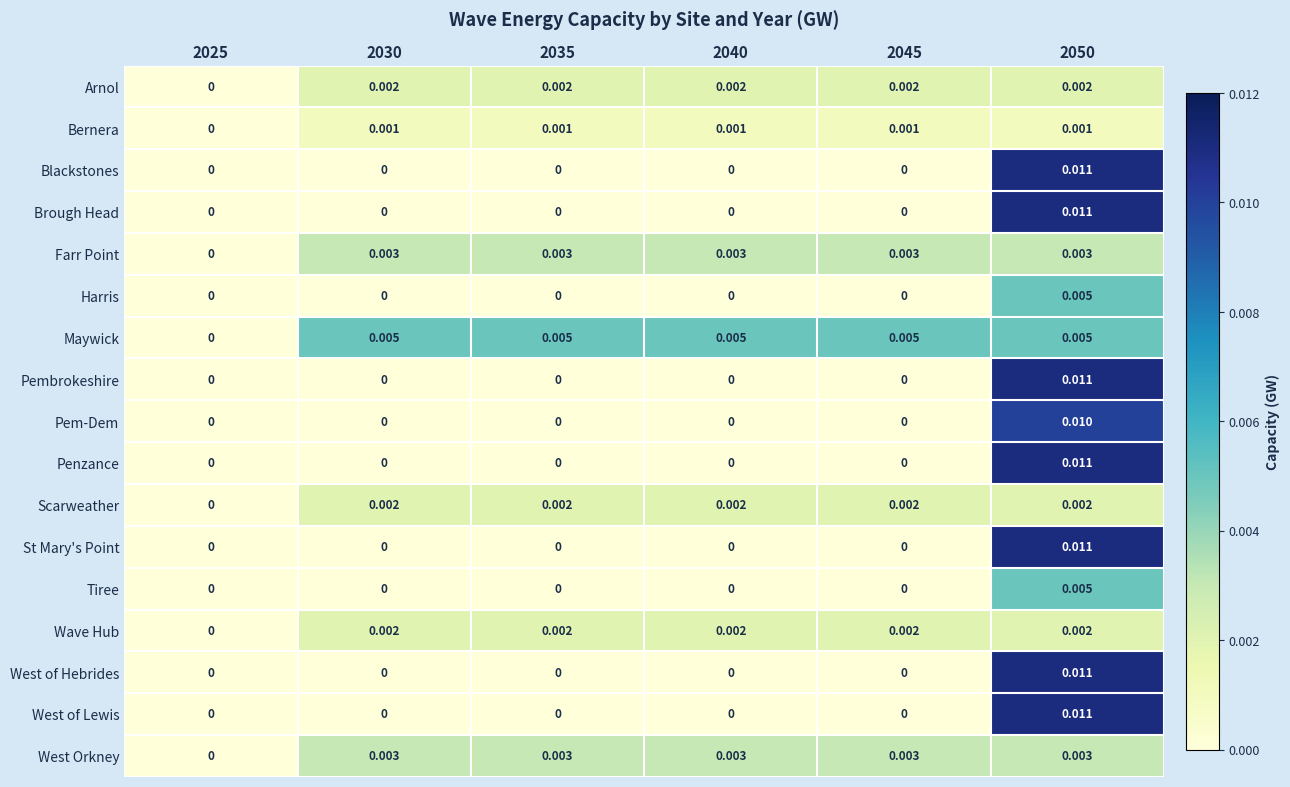

How many data points in Arnol are above 0?

5